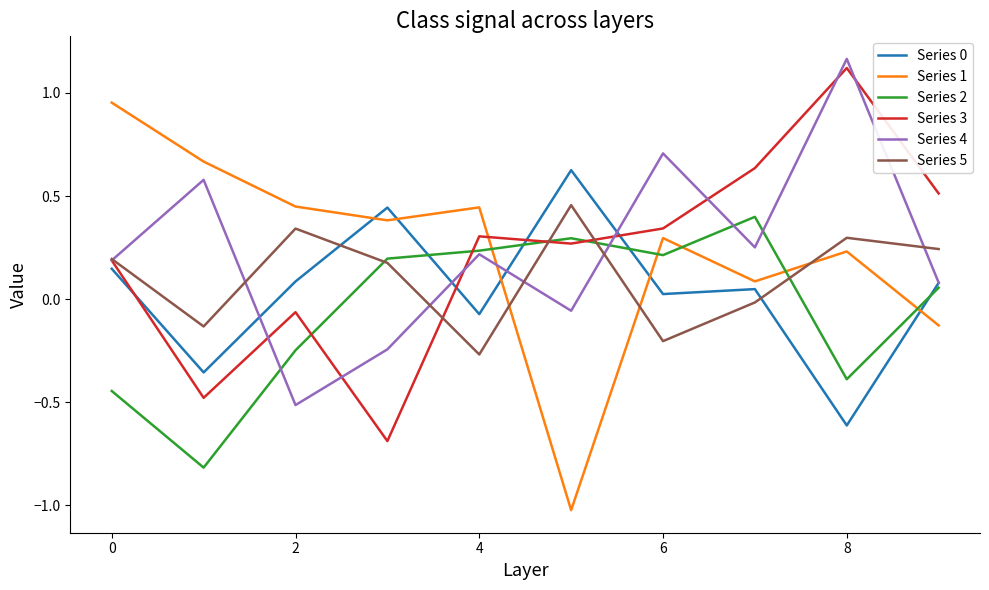

Does the chart display data point markers on the line(s)?

No